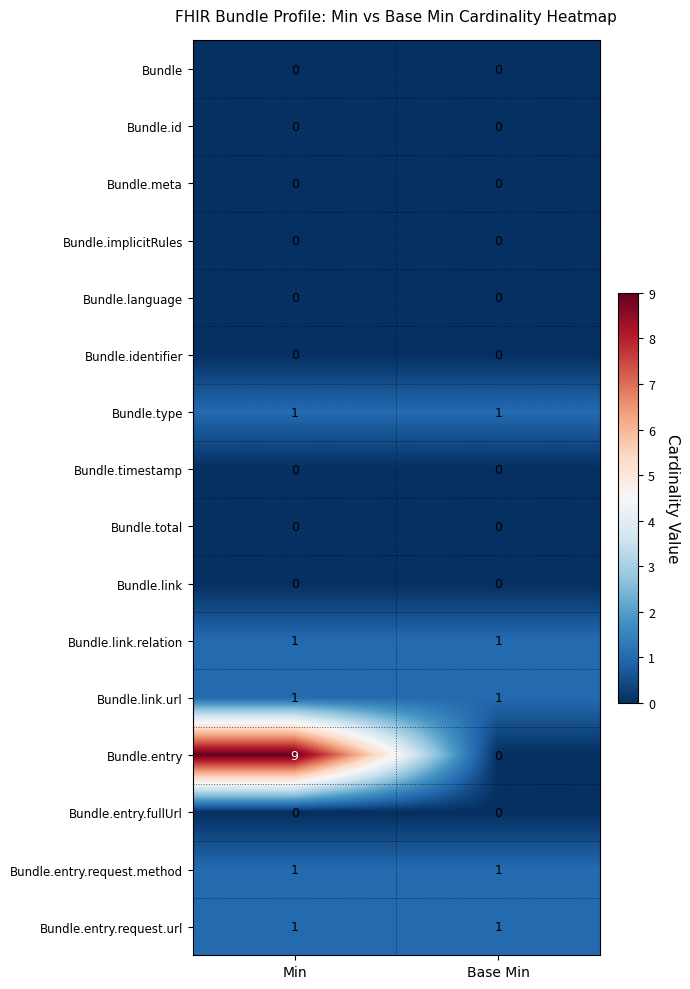

What is the difference between the Bundle.entry values at Min and Base Min?

9